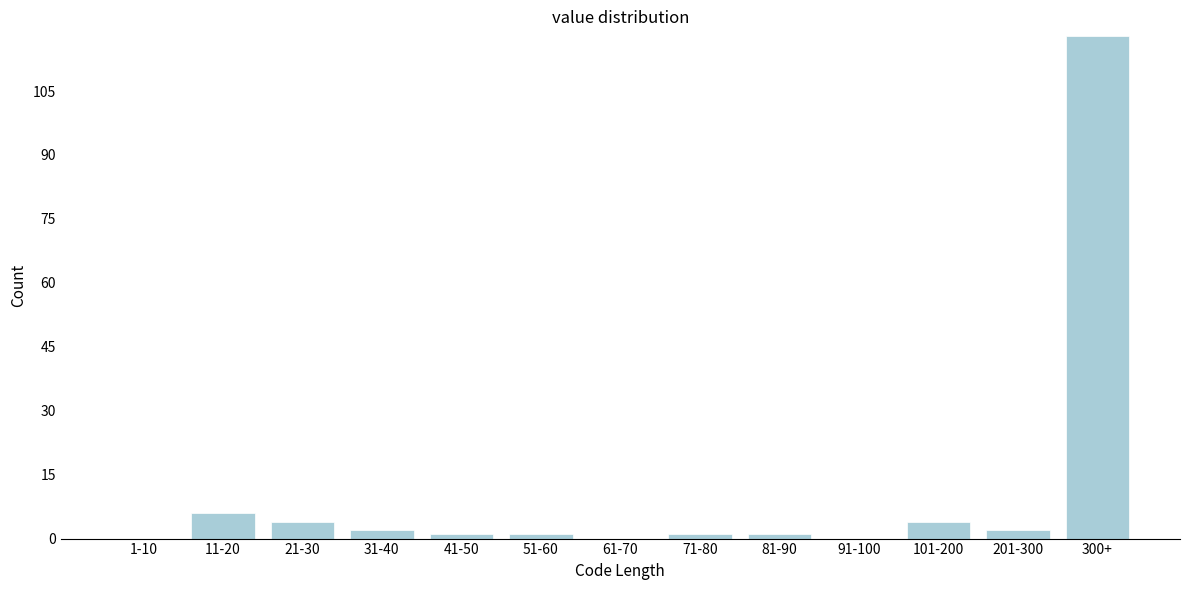

Reading left to right, transcribe all the data shown in this chart.

1-10=0	11-20=6	21-30=4	31-40=2	41-50=1	51-60=1	61-70=0	71-80=1	81-90=1	91-100=0	101-200=4	201-300=2	300+=118